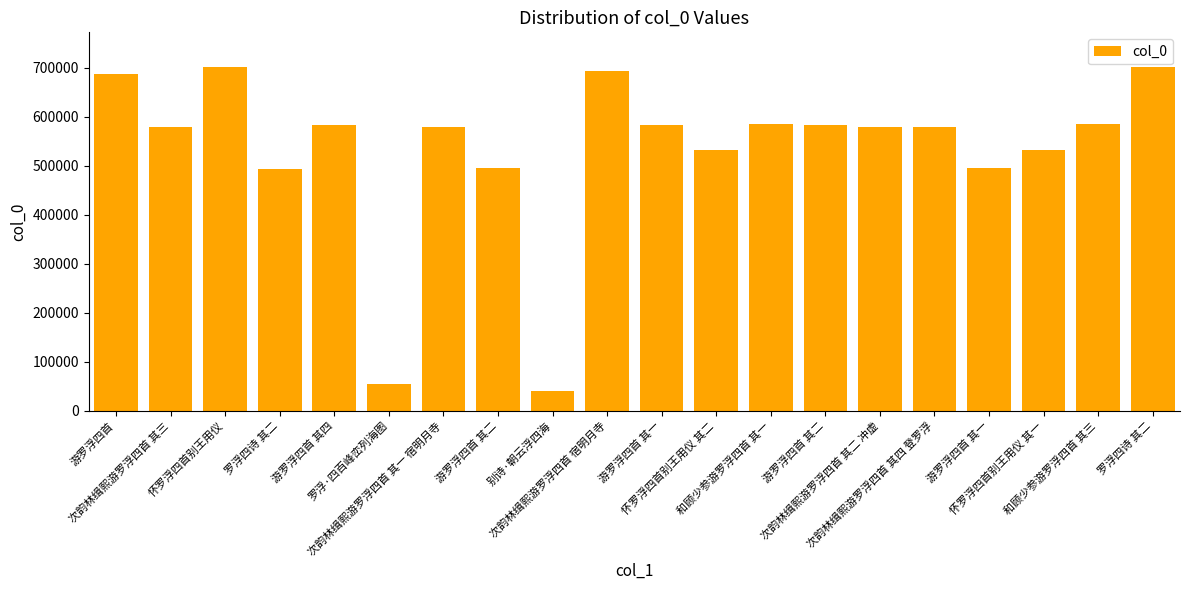

Reading left to right, transcribe all the data shown in this chart.

游罗浮四首=686895	次韵林缉熙游罗浮四首 其三=579327	怀罗浮四首别王用仪=701535	罗浮四诗 其二=494403	游罗浮四首 其四=582505	罗浮·四百峰峦列海图=54118	次韵林缉熙游罗浮四首 其一 宿明月寺=579325	游罗浮四首 其二=494923	别诗·朝云浮四海=39964	次韵林缉熙游罗浮四首 宿明月寺=694279	游罗浮四首 其一=582502	怀罗浮四首别王用仪 其二=532208	和顾少参游罗浮四首 其一=584355	游罗浮四首 其二=582503	次韵林缉熙游罗浮四首 其二 冲虚=579326	次韵林缉熙游罗浮四首 其四 登罗浮=579328	游罗浮四首 其一=494922	怀罗浮四首别王用仪 其一=532207	和顾少参游罗浮四首 其三=584357	罗浮四诗 其二=702210